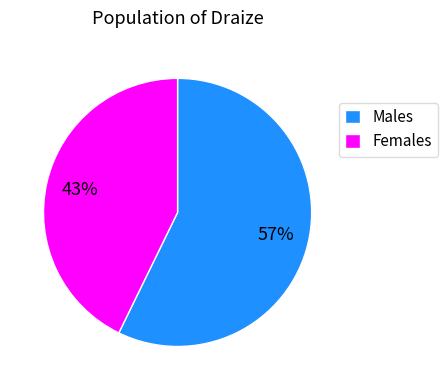

Count the number of slices in the pie.

2